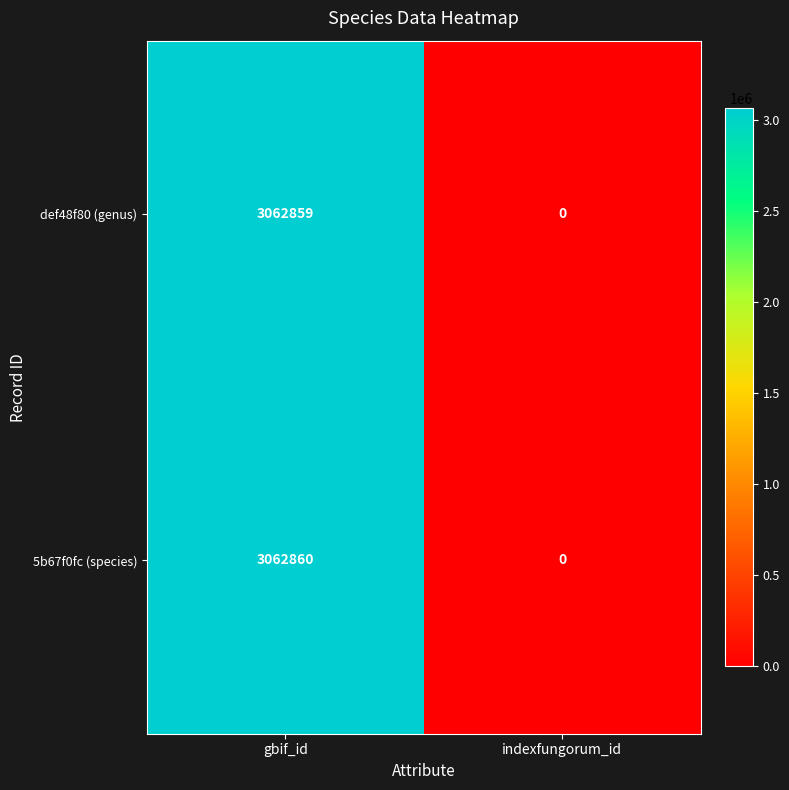

Rank the series by their maximum value, from lowest to highest.

def48f80 (genus), 5b67f0fc (species)